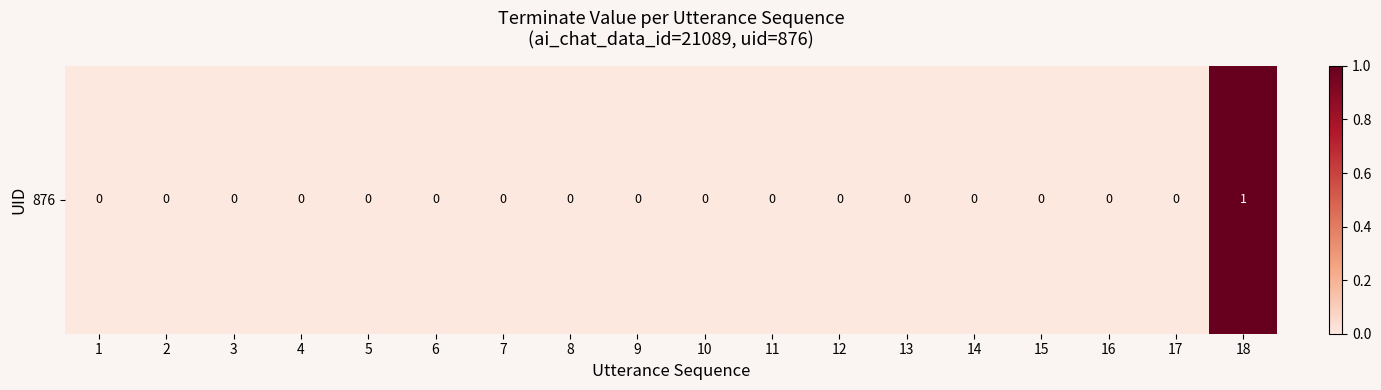

Rank the categories by value from lowest to highest.

1, 2, 3, 4, 5, 6, 7, 8, 9, 10, 11, 12, 13, 14, 15, 16, 17, 18